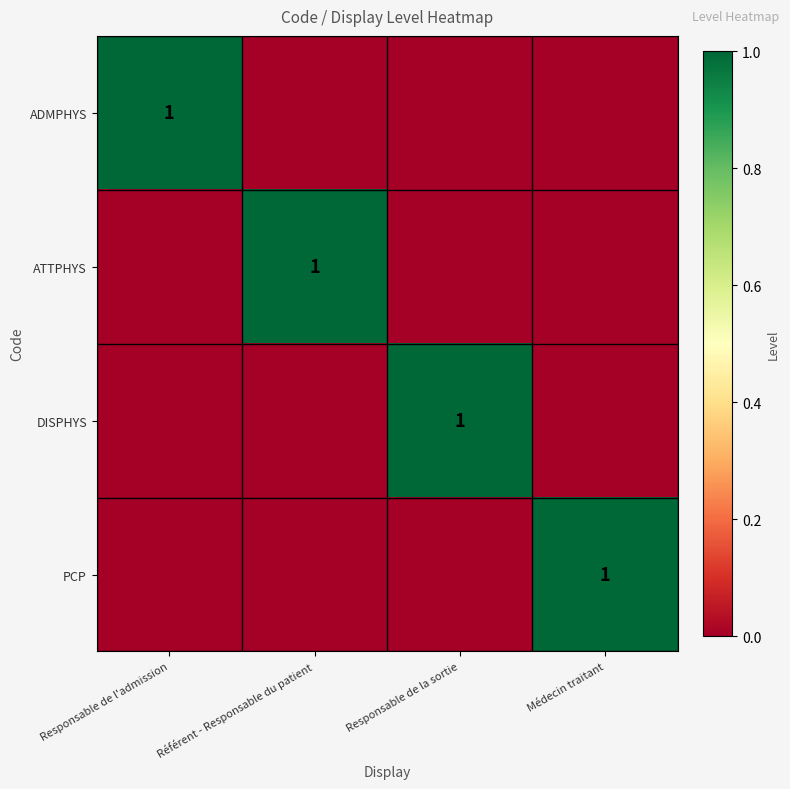

What is the difference between the highest and lowest values at Responsable de la sortie?

1